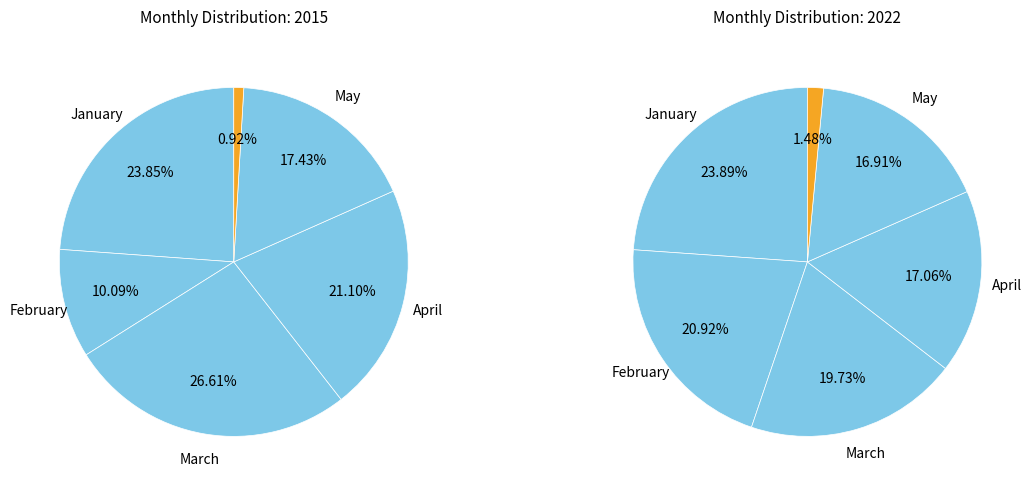

To the nearest percent, what is the difference between the largest and smallest slice percentages?

22%